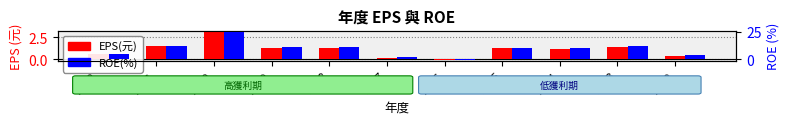

What is the average value of the ROE(%) series?

9.4